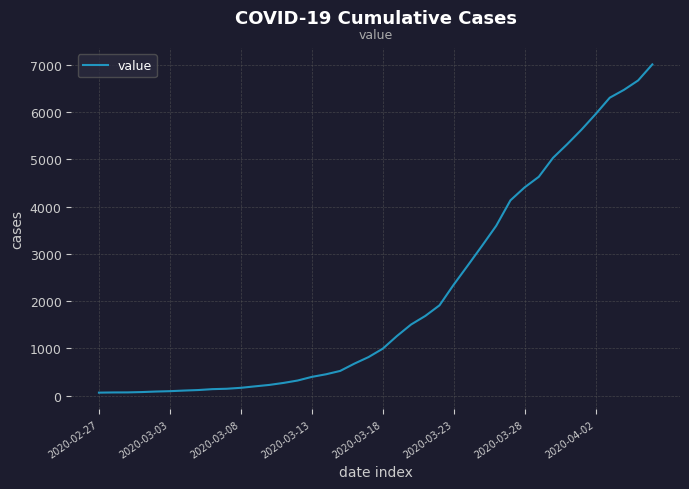

What is the greatest value displayed?

7005